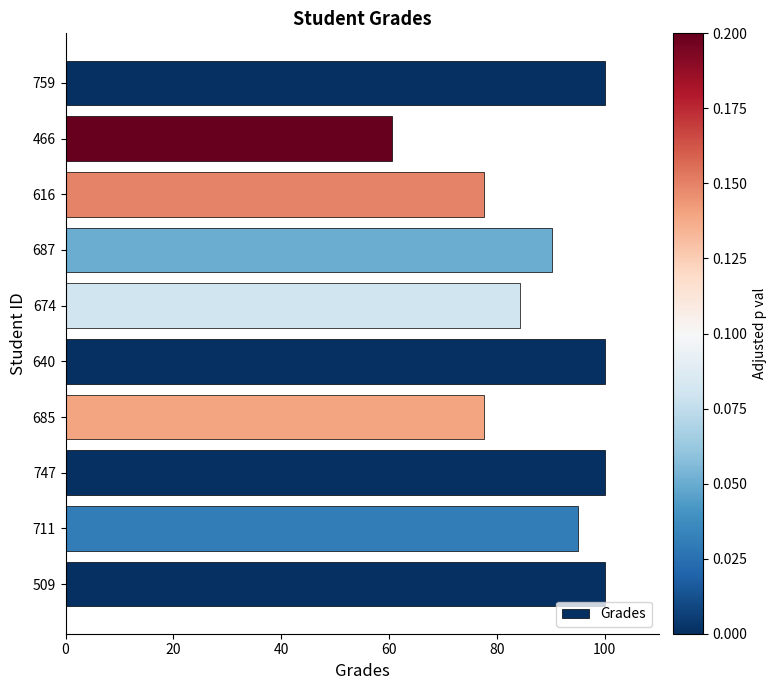

What is the greatest value displayed?

100.0